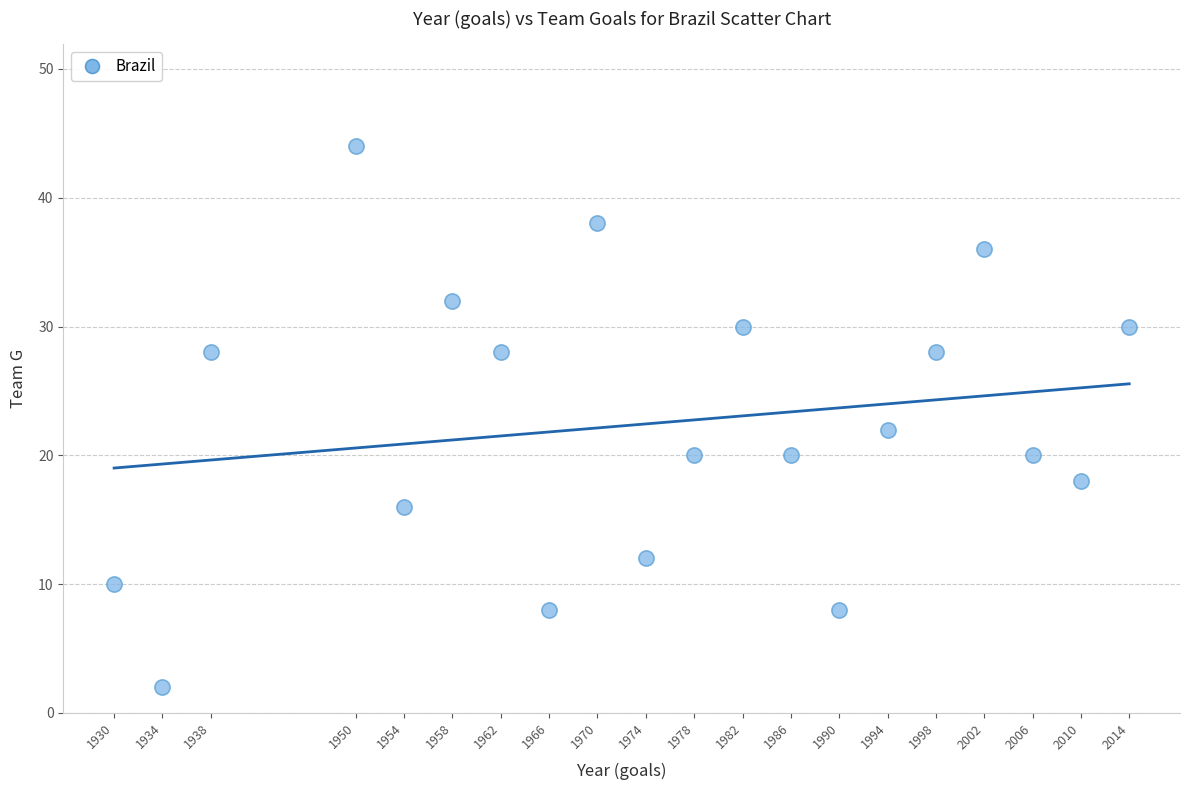

What Y value in the scatter plot is closest to 23?

22